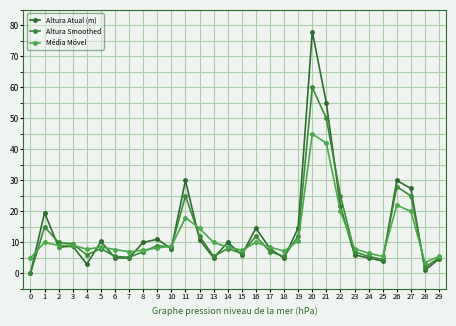

What are all the series names shown in the legend?

Altura Atual (m), Altura Smoothed, Média Móvel